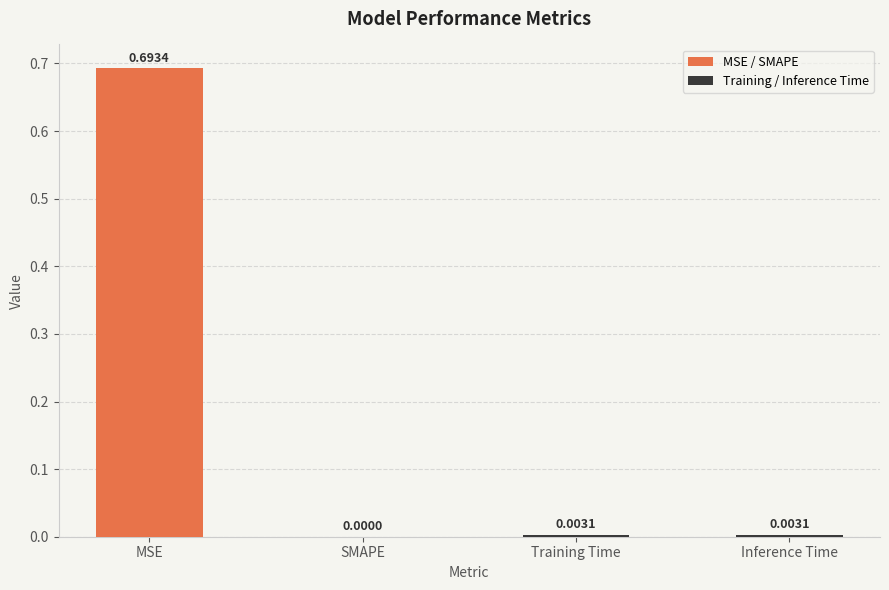

What is the change in value from MSE to Training Time?

-0.7